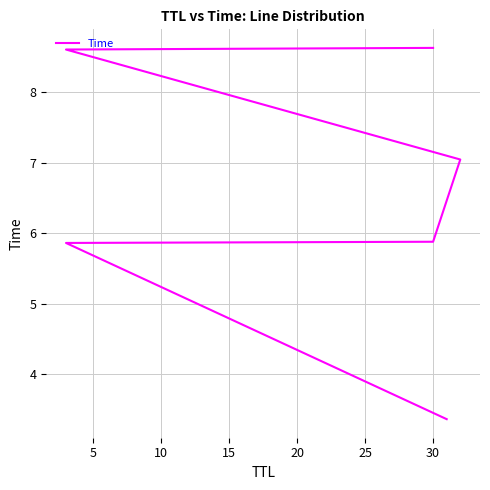

What is the average value?

6.6